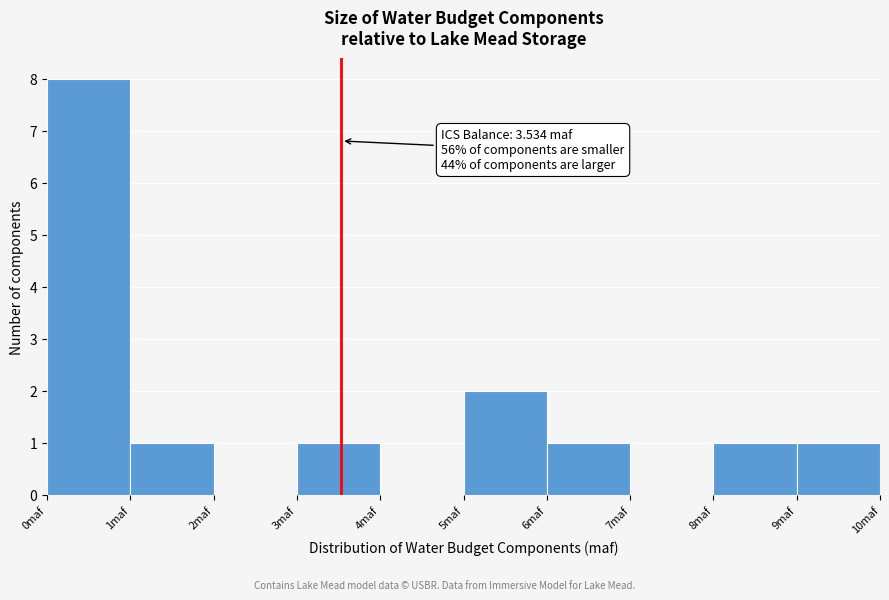

Over which range of the x-axis is the bar tallest?

0 to 1